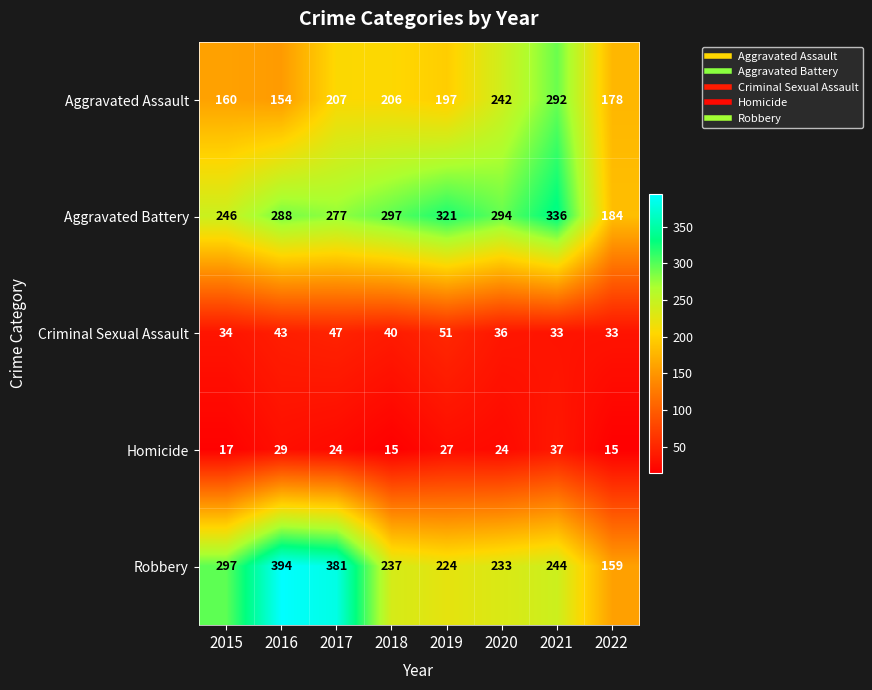

True or false: Homicide has a value of 14 at 2019.

False